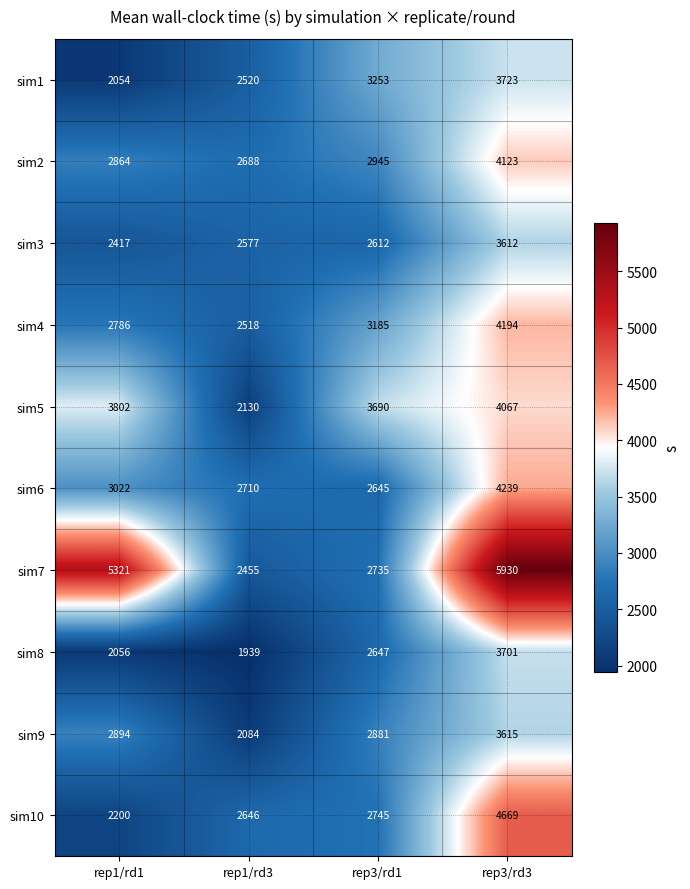

At which category is the sum across all series the highest?

rep3/rd3